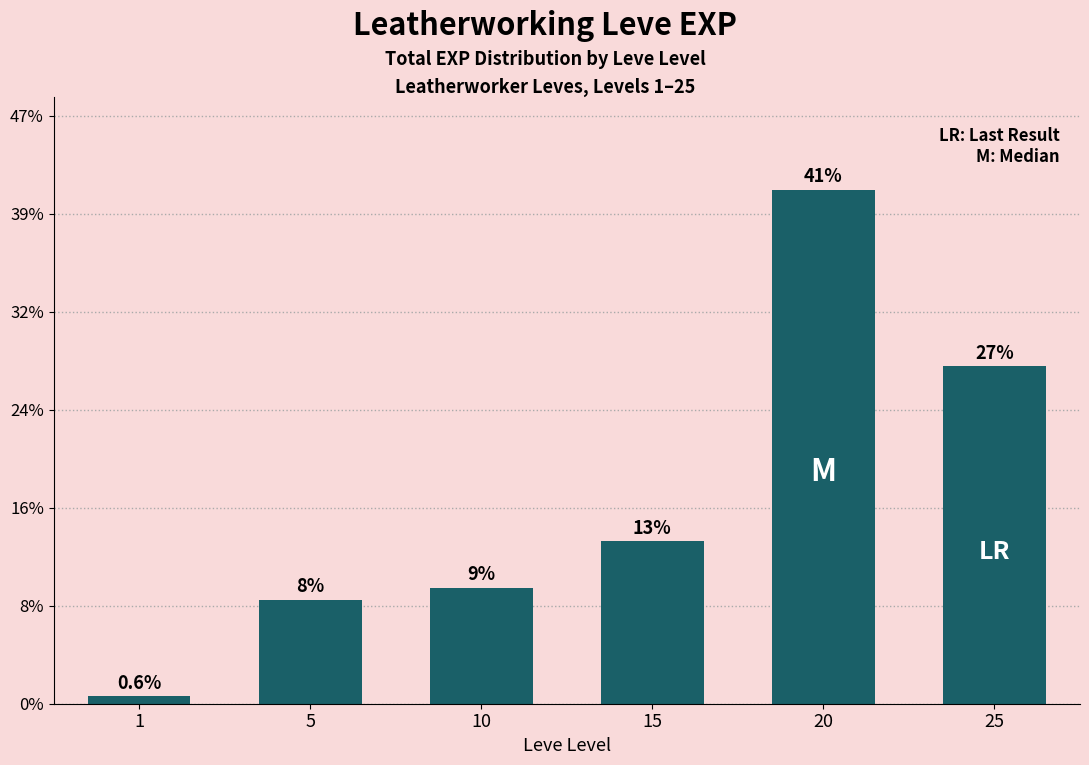

Approximately how many times larger is the value at 5 compared to 20?

0.2